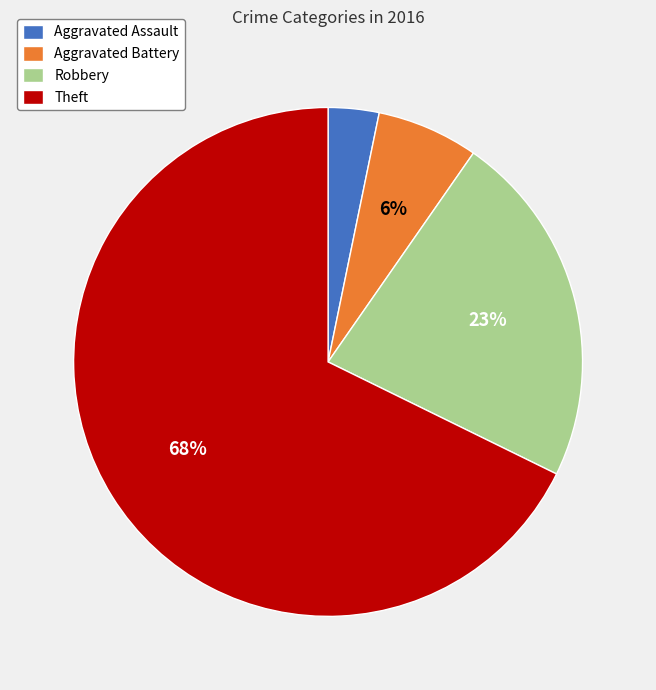

Is the sum of Robbery and Aggravated Battery greater than half?

No